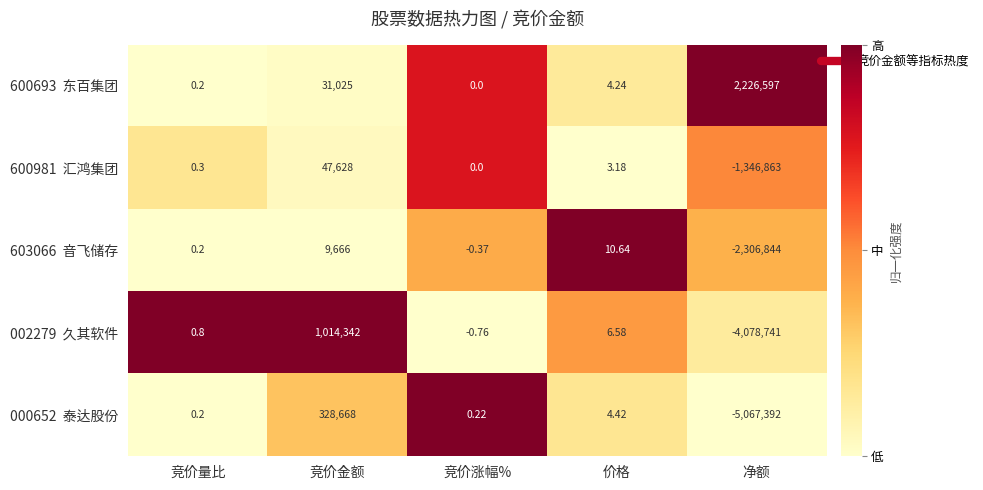

Which category has the lowest value across all series?

净额